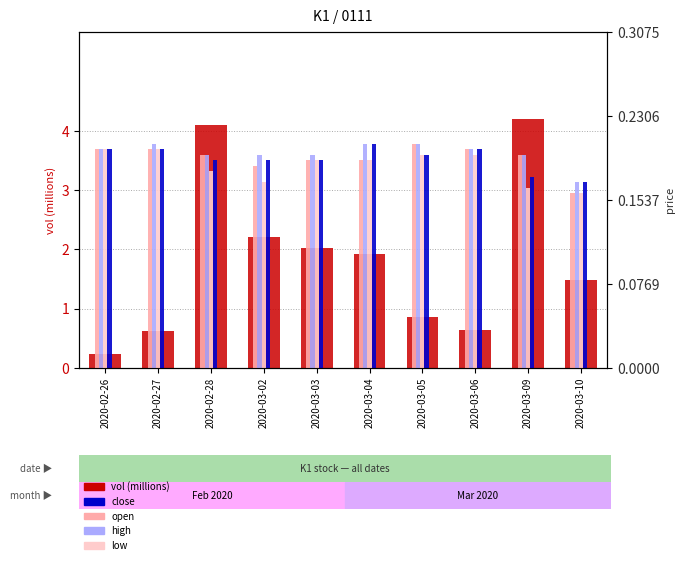

Which label corresponds to the smallest value in the chart?

2020-03-10